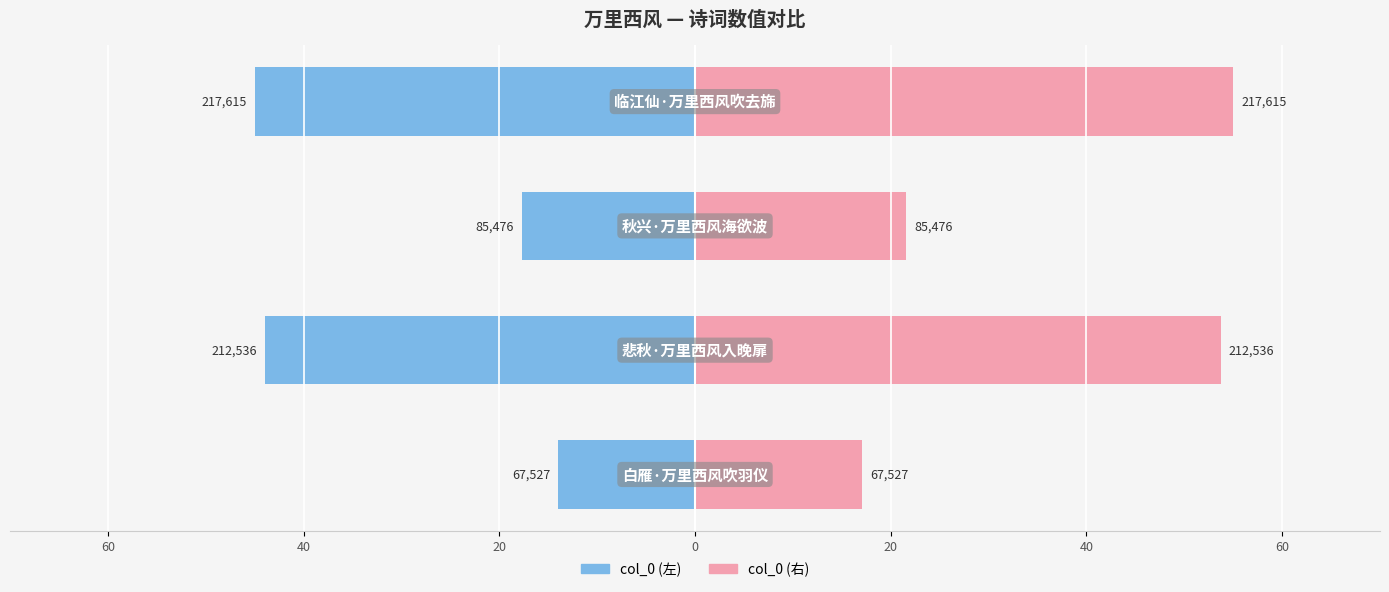

What is the greatest value displayed?

55.0